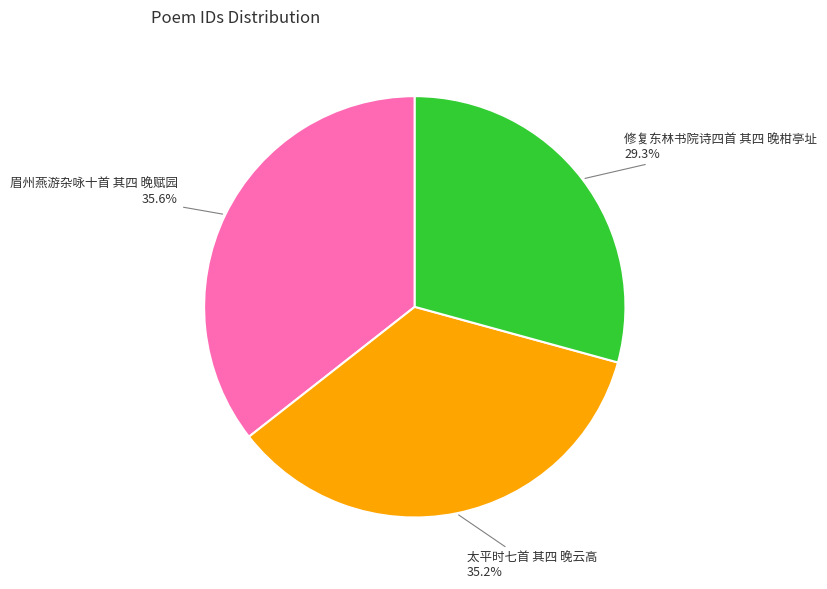

How much of the chart is everything except 太平时七首 其四 晚云高?

64.8%